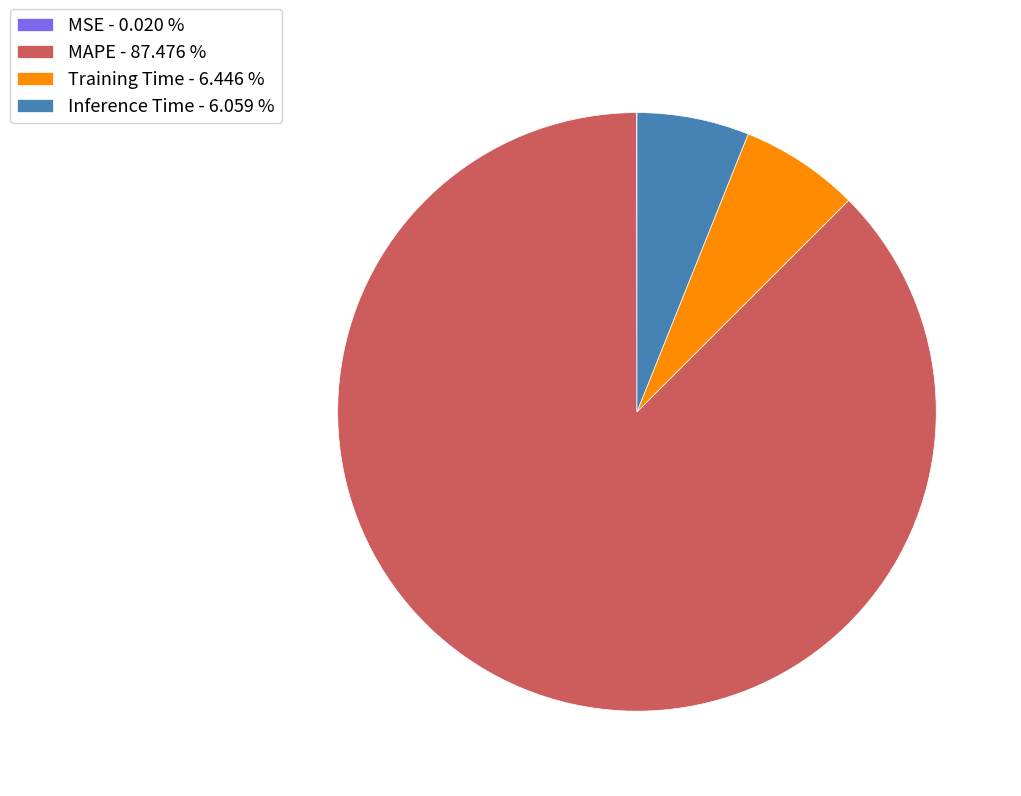

Does MAPE represent more than half of the total?

Yes